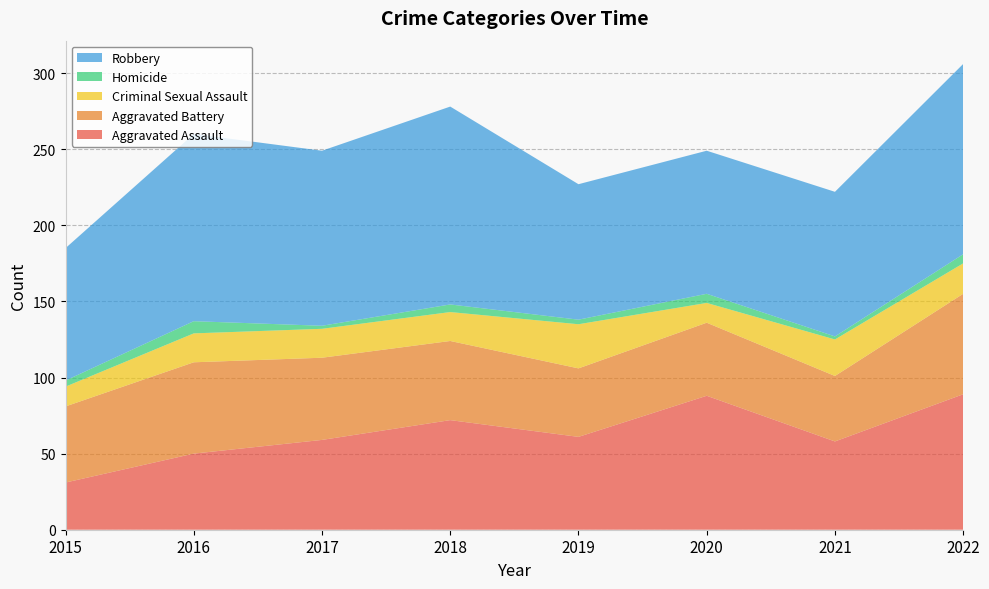

Reading left to right, what are all the values shown in this chart?

Aggravated Assault: 31	50	59	72	61	88	58	89
Aggravated Battery: 50	60	54	52	45	48	43	66
Criminal Sexual Assault: 13	19	19	19	29	13	24	20
Homicide: 4	8	2	5	3	6	2	6
Robbery: 87	123	115	130	89	94	95	125